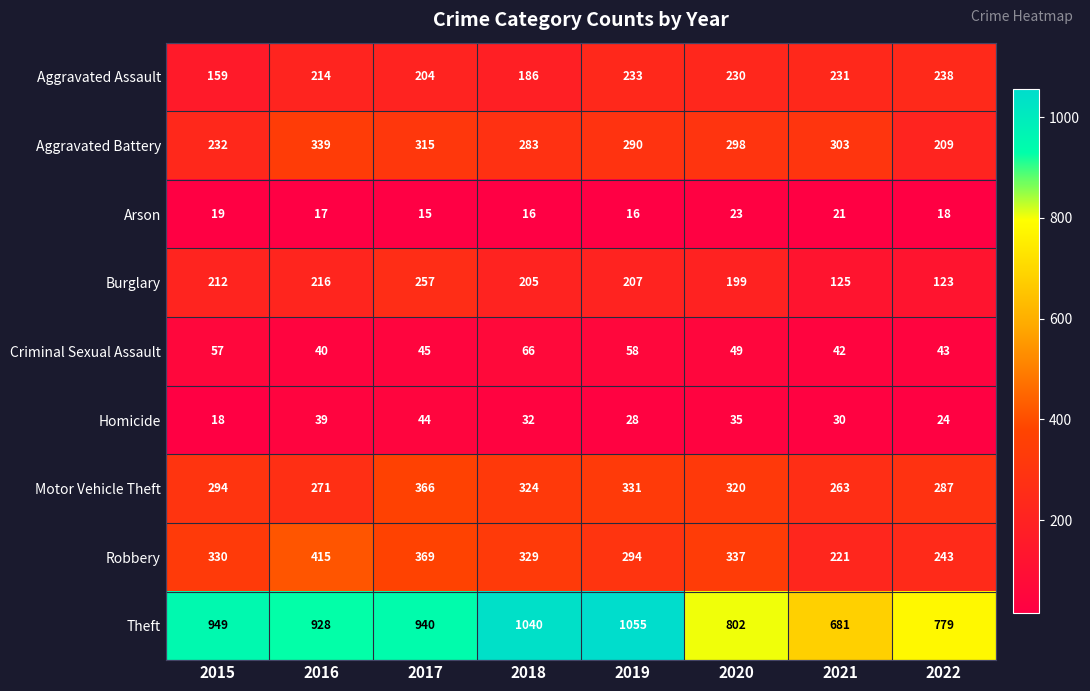

Rank the series by their maximum value, from highest to lowest.

Theft, Robbery, Motor Vehicle Theft, Aggravated Battery, Burglary, Aggravated Assault, Criminal Sexual Assault, Homicide, Arson